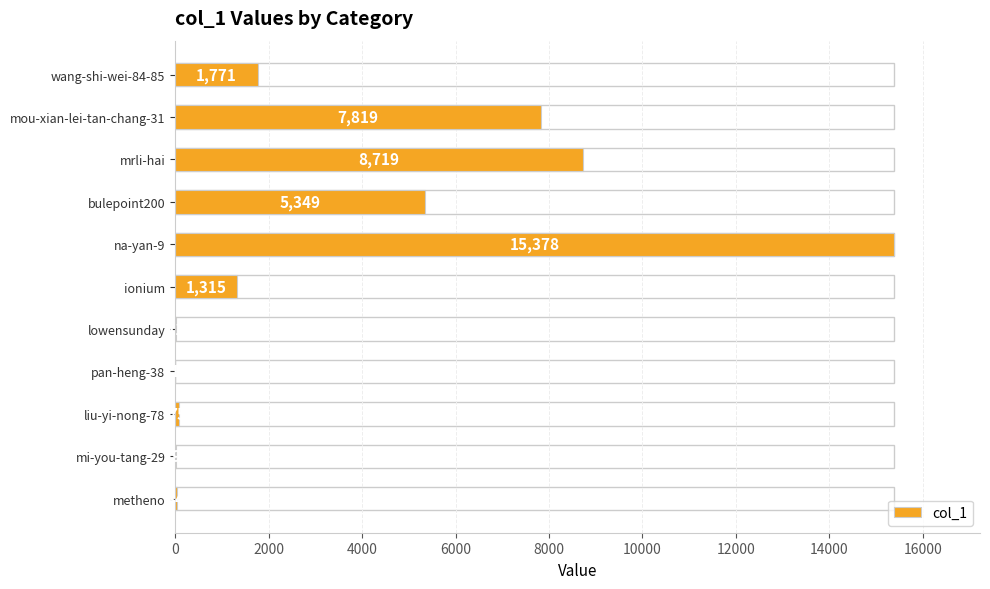

At which category does the chart reach its peak across all series?

na-yan-9